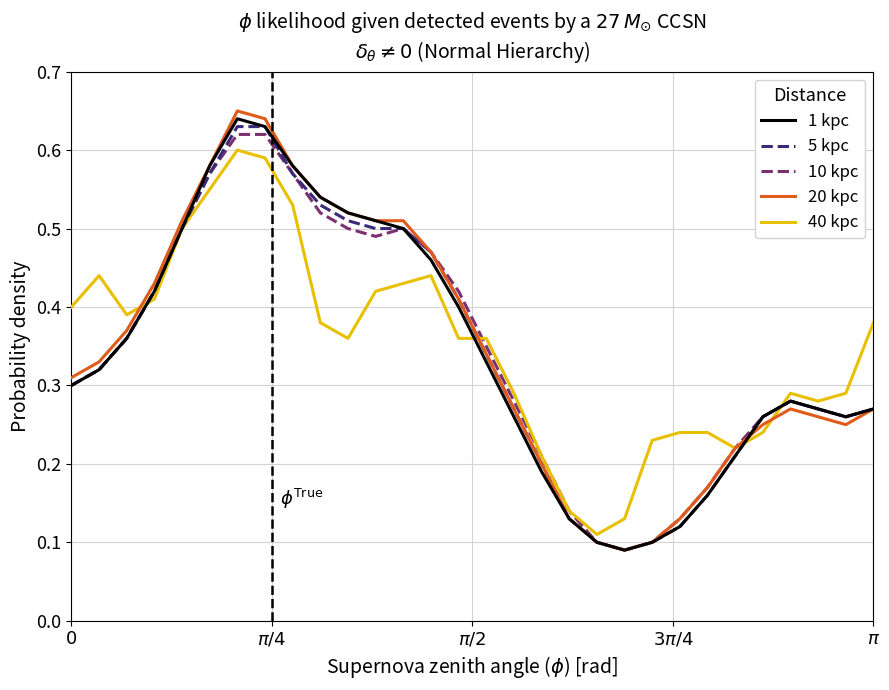

Which series has the widest spread of values?

20 kpc